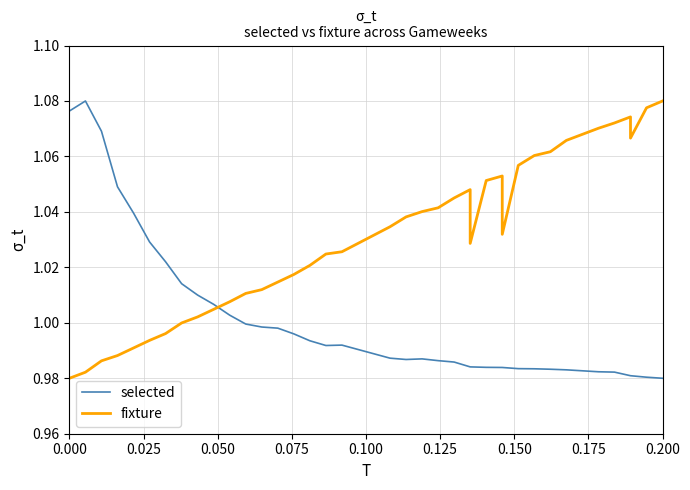

What is the average value of the selected series?

1.0